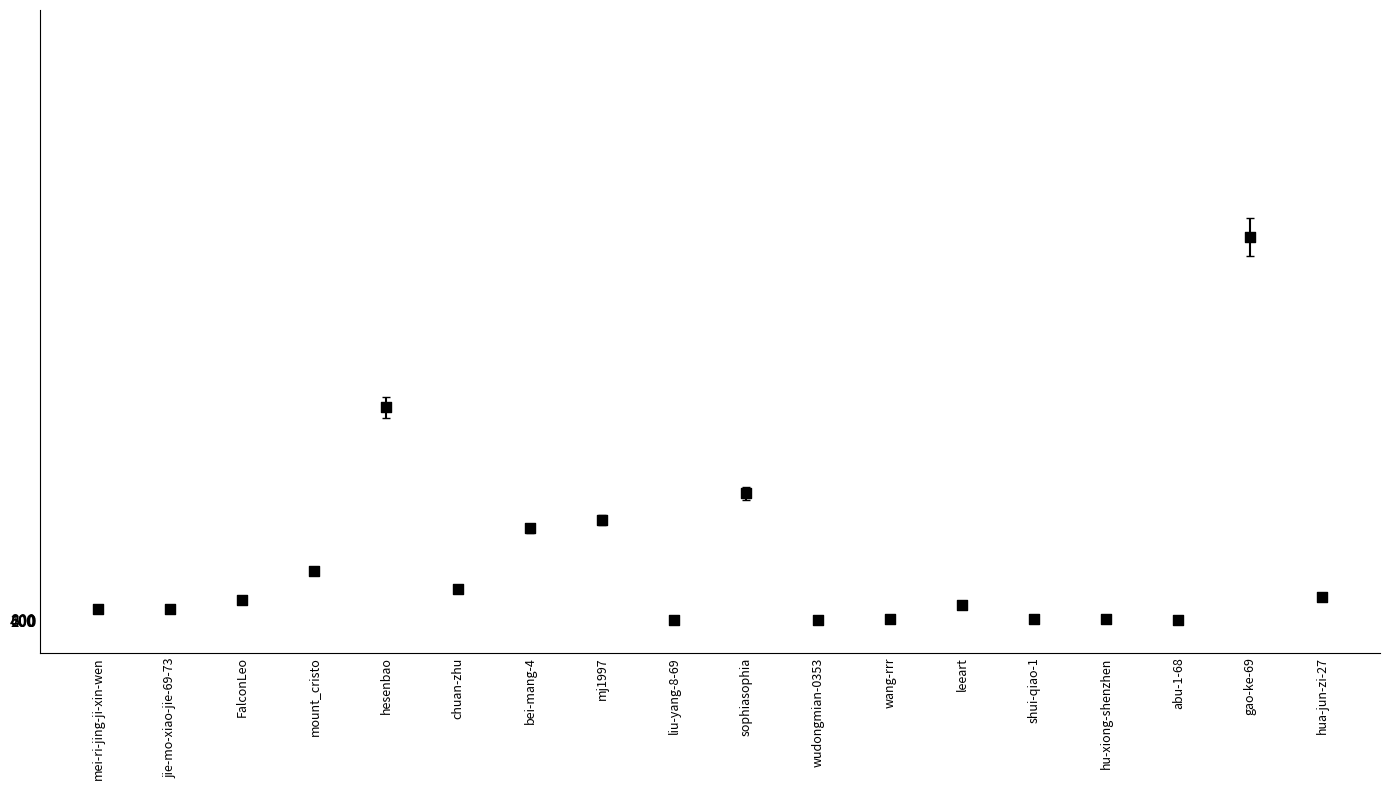

What Y value in the scatter plot is closest to 298528?

331562